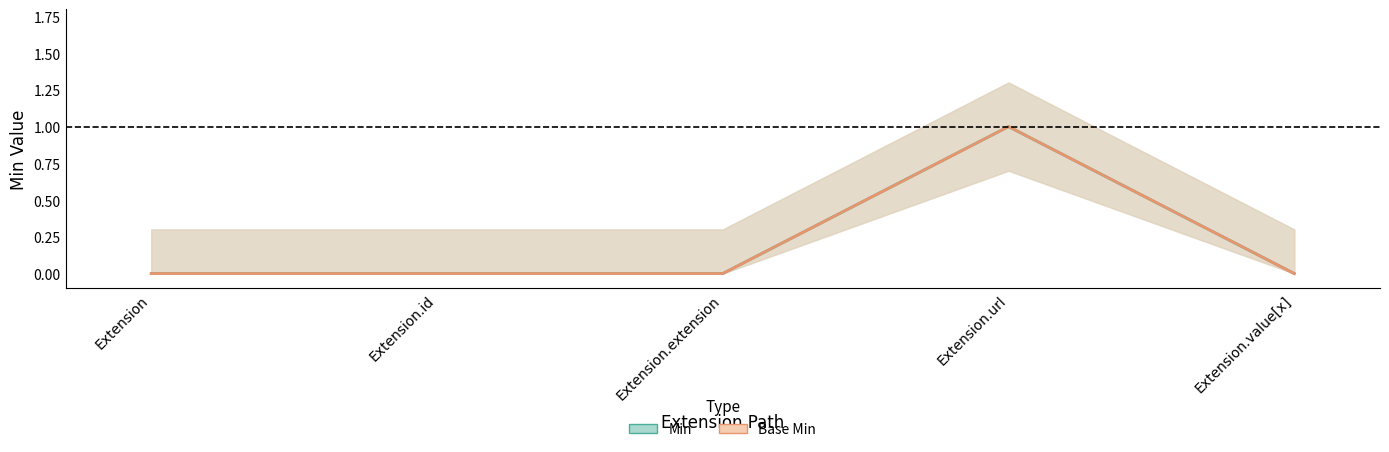

True or false: Min and Base Min intersect in this chart.

False